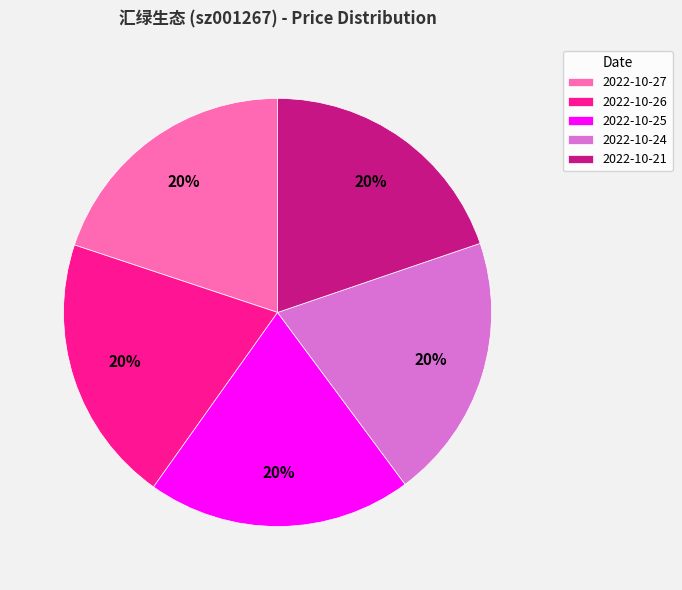

Count the number of slices in the pie.

5